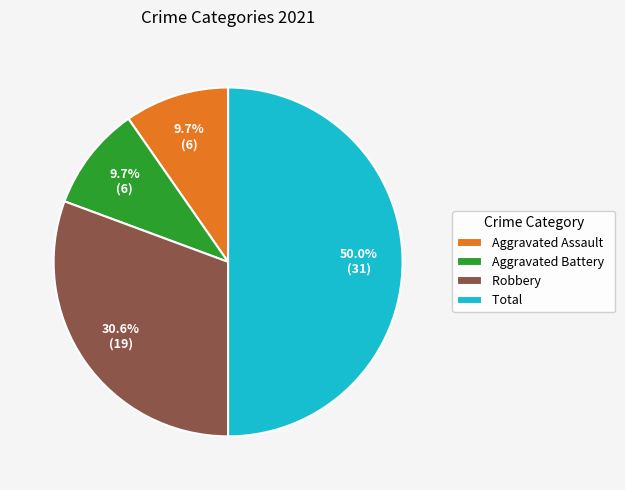

Does Aggravated Assault account for over 50% of the chart?

No